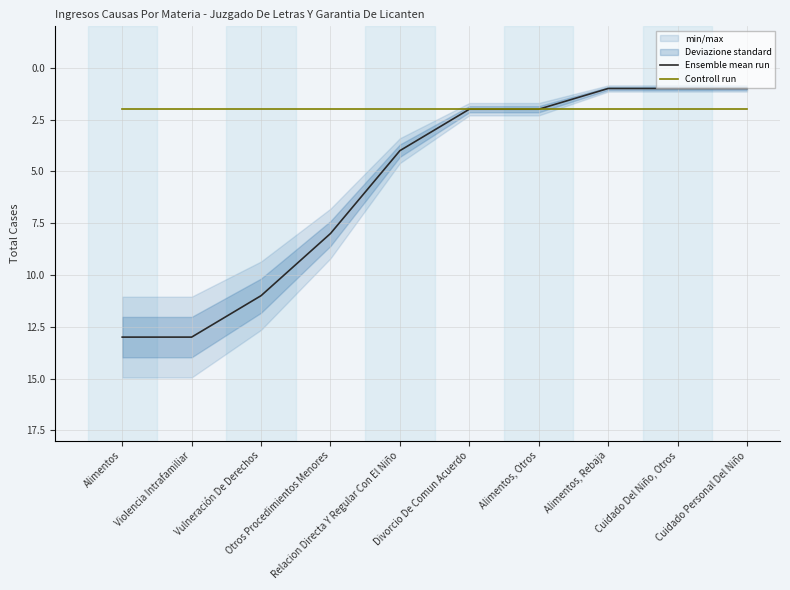

True or false: Ensemble mean run has more than 1 points higher than both neighbors.

False